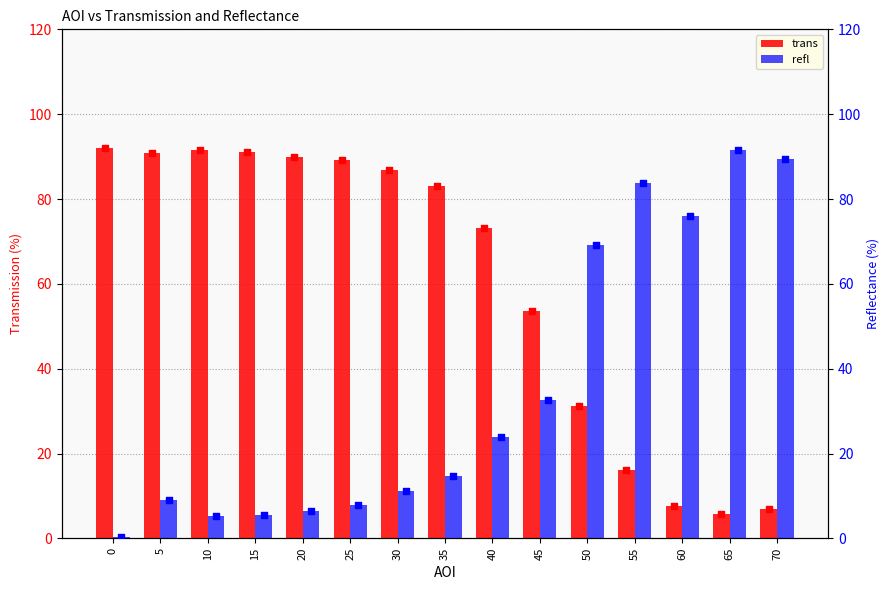

Which series reaches the minimum Y coordinate?

refl